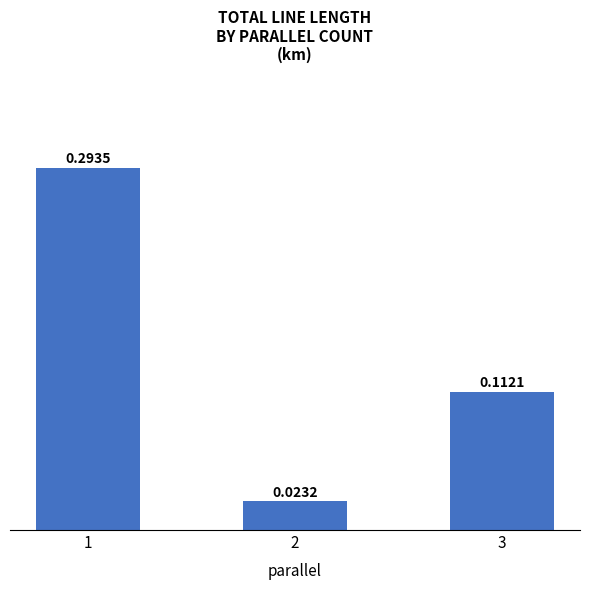

What is the change in value from 1 to 2?

-0.3